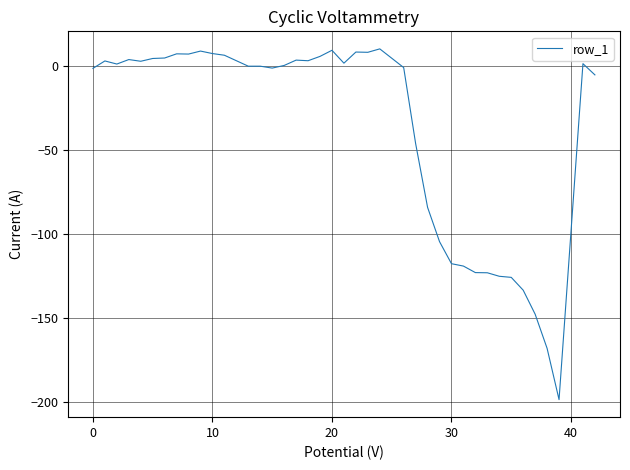

What is the maximum value shown in the chart?

10.2